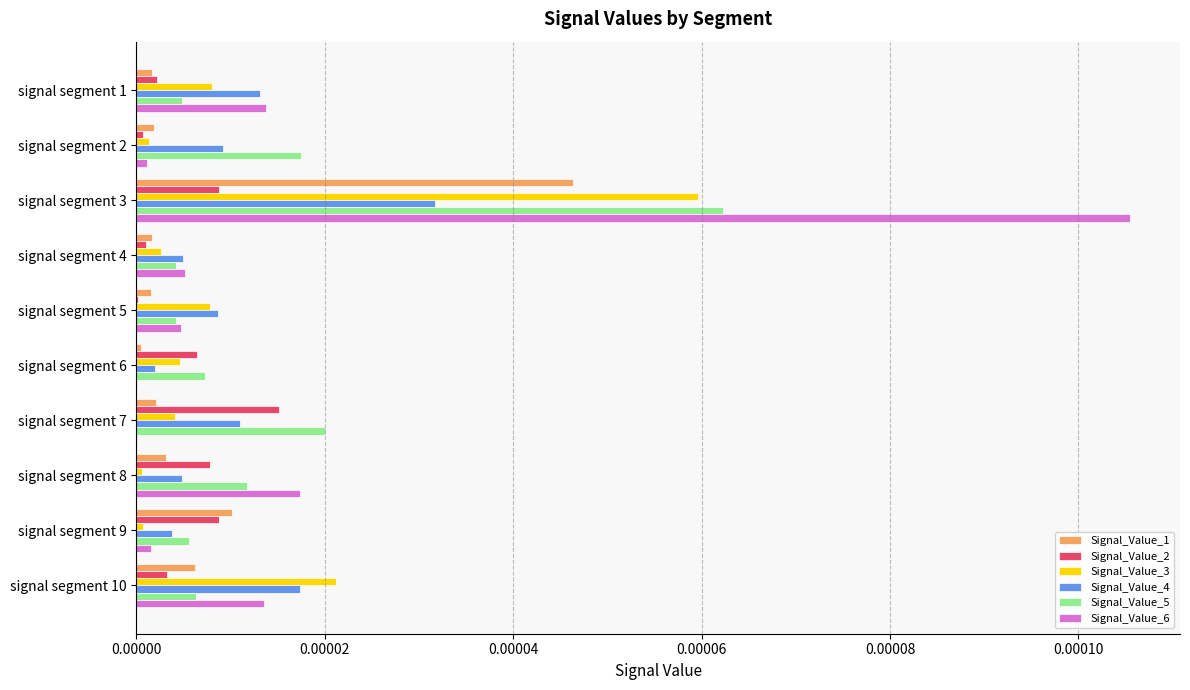

Which series has the largest total across all categories?

Signal_Value_6